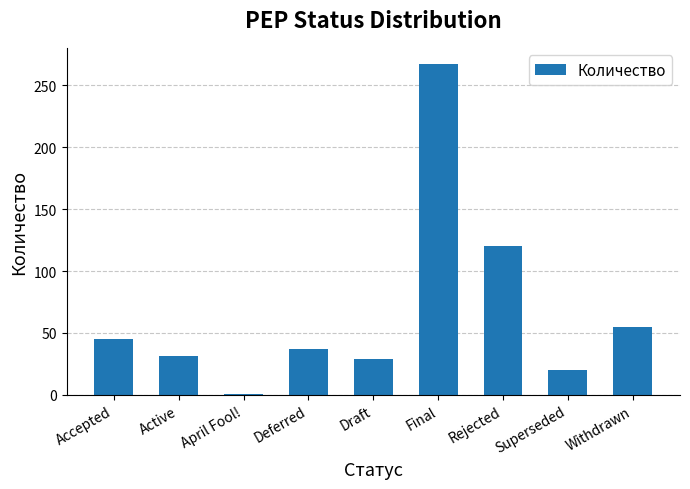

Is it true that the value at Final is 267?

True